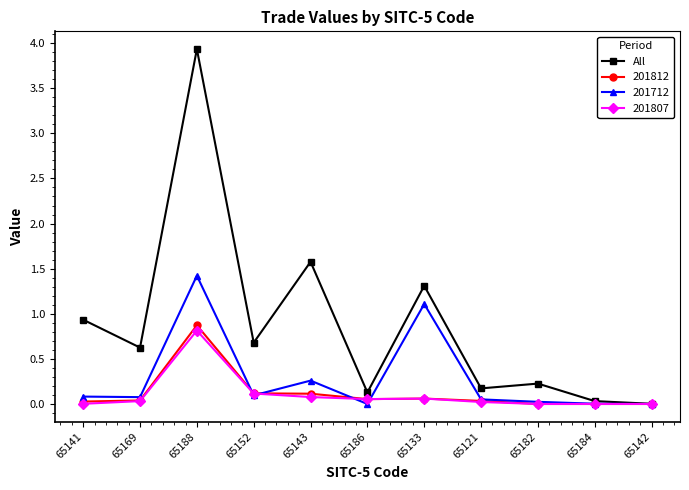

At which category does the chart reach its peak across all series?

65188